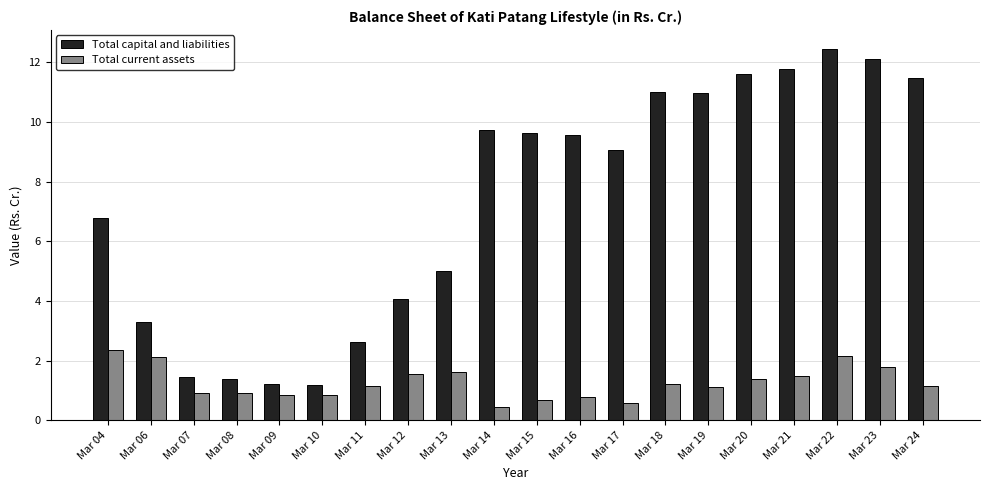

What is the sum of all Total current assets values?

25.0